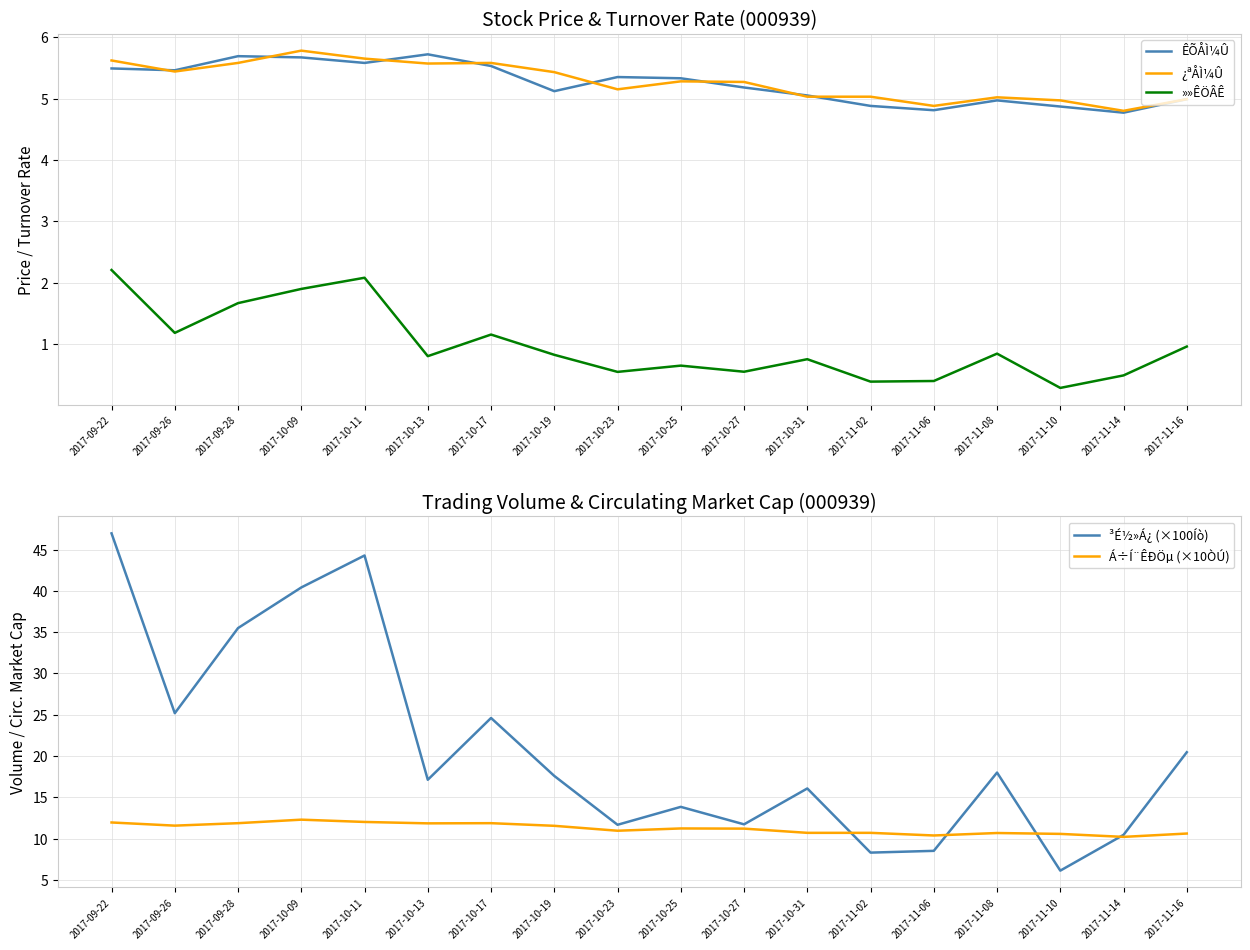

Which series has the largest total across all categories?

³É½»Á¿ (×100Íò)